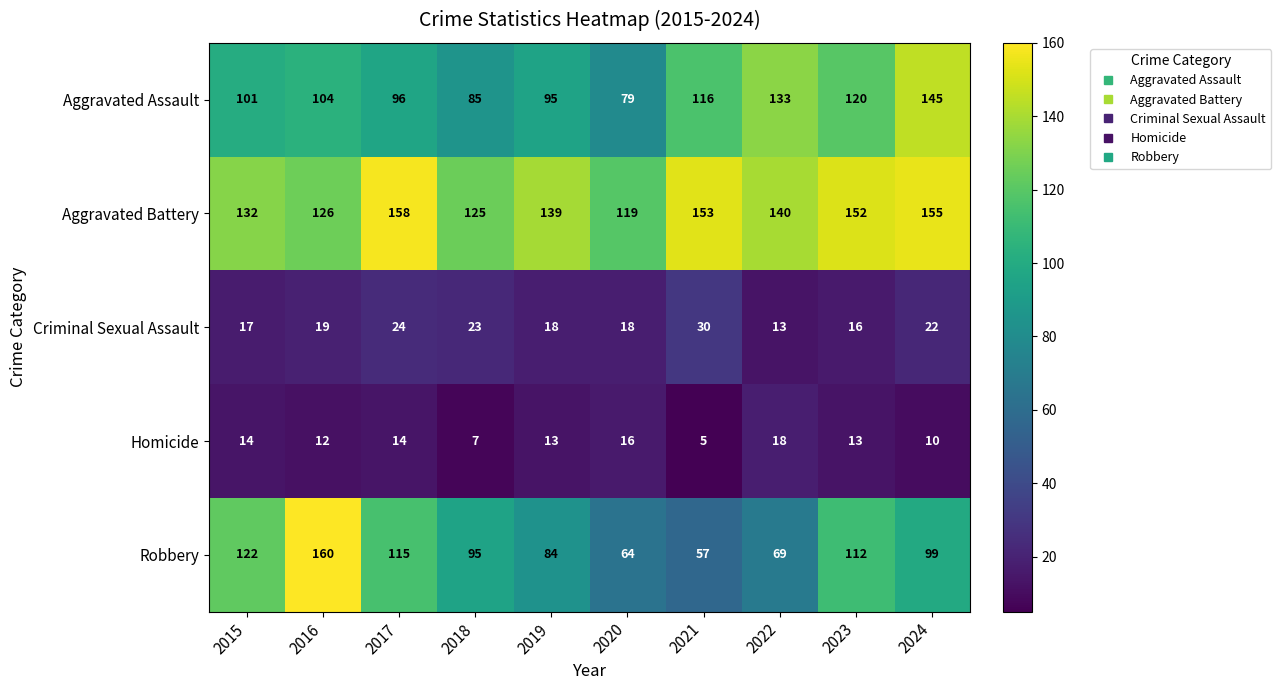

What is the difference between the Homicide values at 2024 and 2015?

4